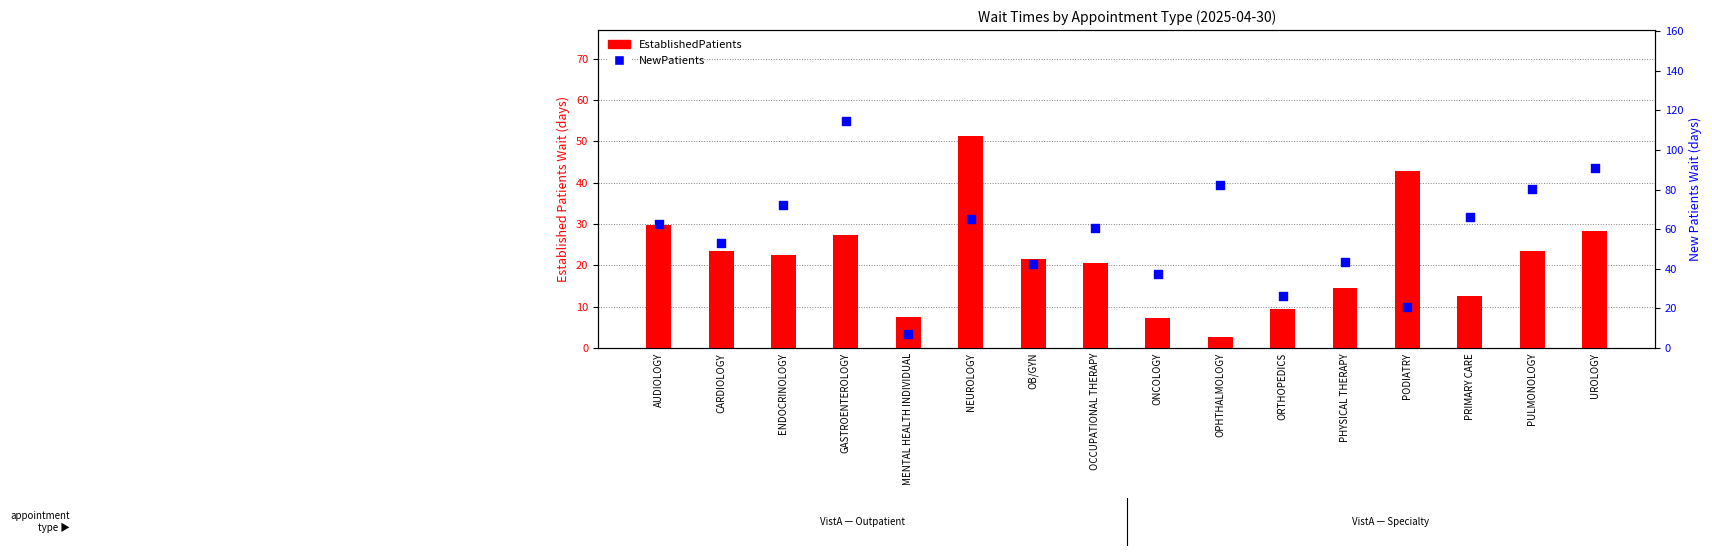

Is the value of NewPatients at PODIATRY greater than the value of EstablishedPatients at ORTHOPEDICS?

Yes